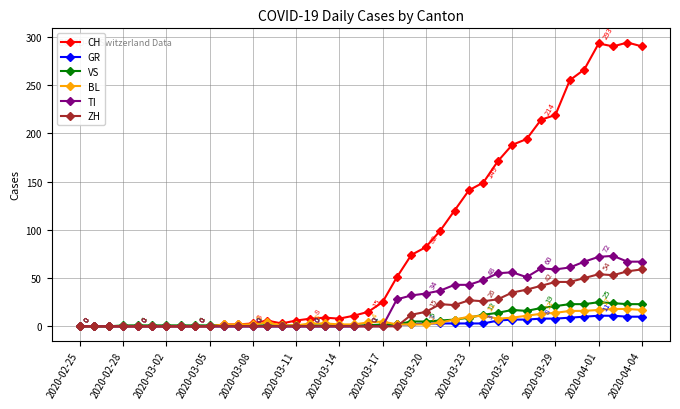

What is the highest value of the VS series?

25